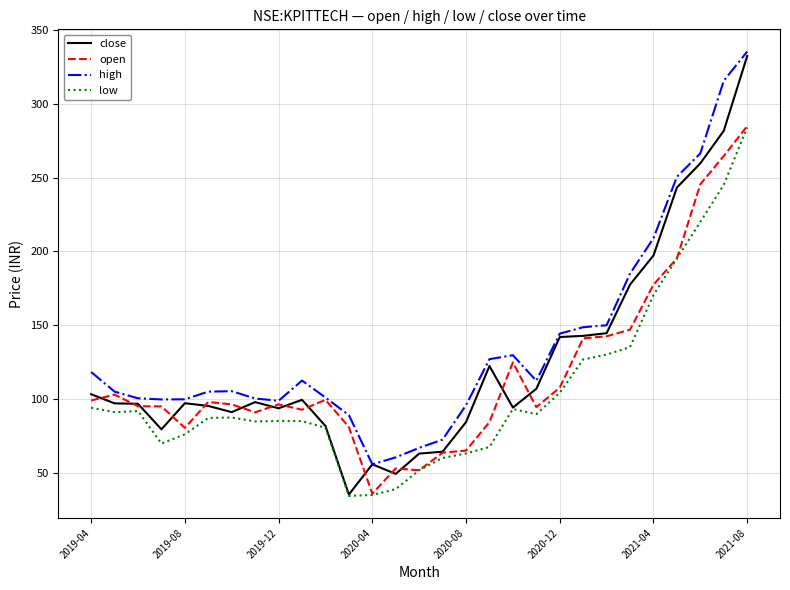

What are all the series names shown in the legend?

close, open, high, low